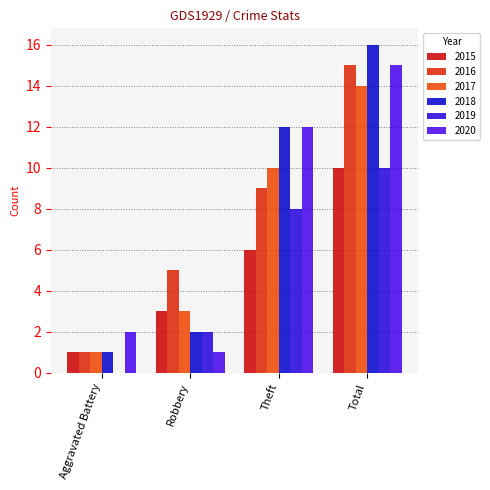

What is the label of the 4th bar from the right?

Aggravated Battery